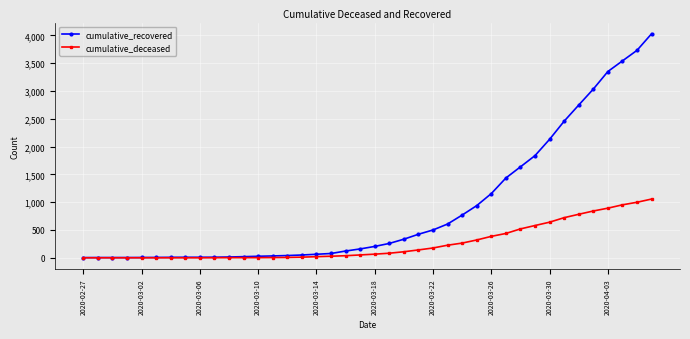

Which series has the largest total across all categories?

cumulative_recovered